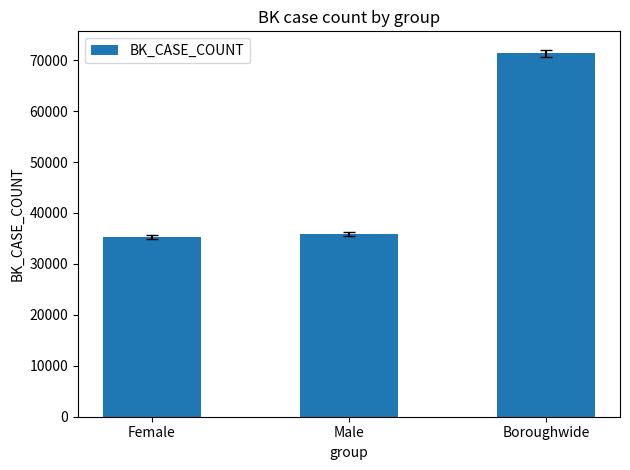

Between Boroughwide and Male, which is larger?

Boroughwide